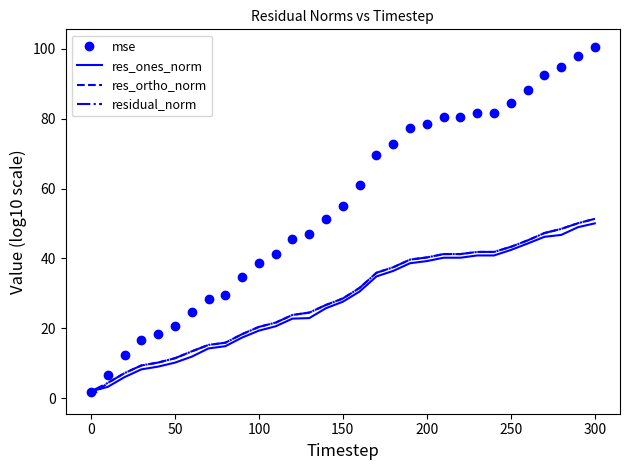

What is the highest value of the residual_norm series?

51.3